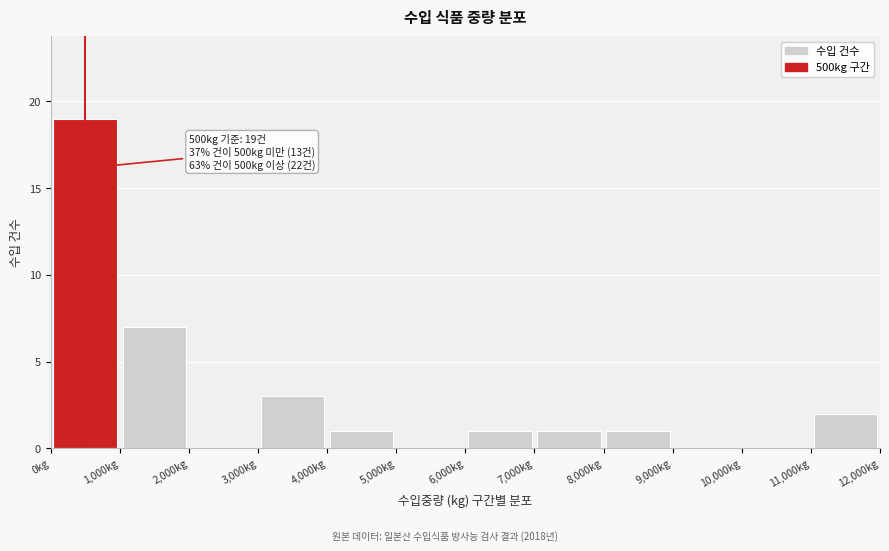

Over which range of the x-axis is the bar tallest?

0 to 1000